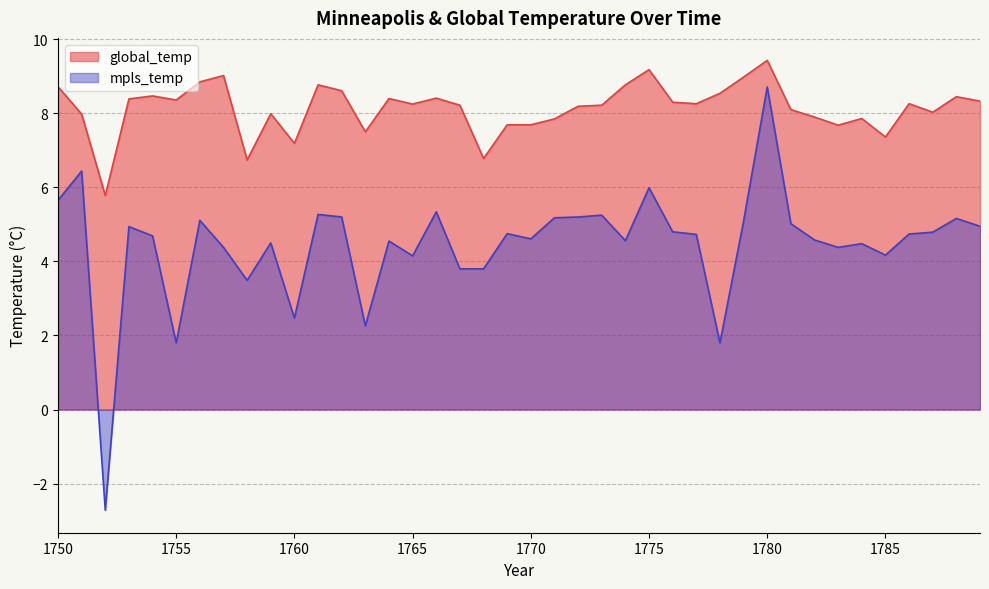

Where does the mpls_temp series first go above 4?

1750